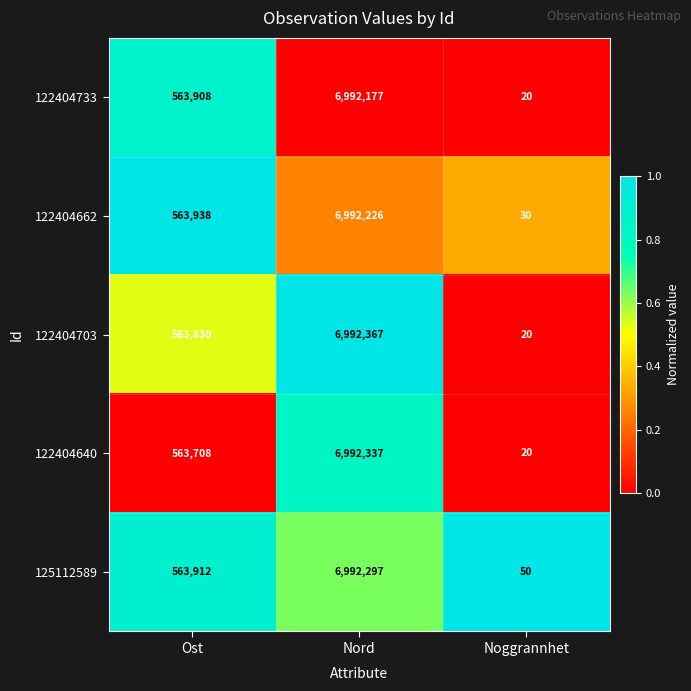

At which label does 122404703 reach its peak?

Nord